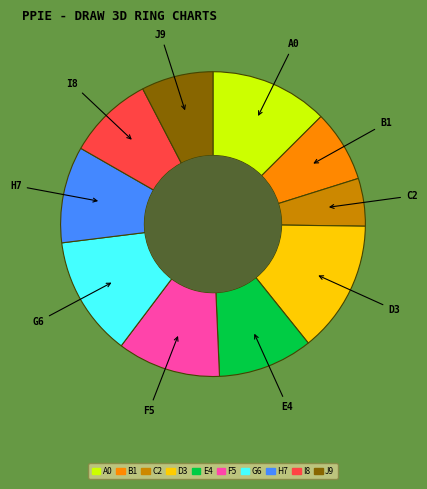

Is there a majority slice in this chart?

No